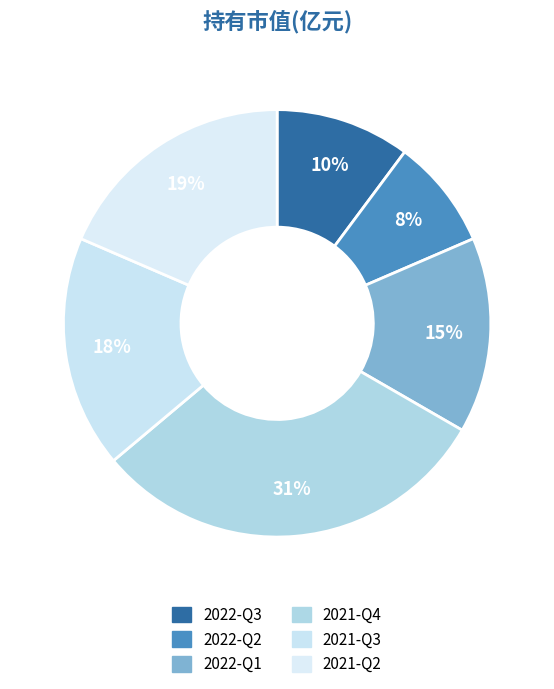

Rank the categories by value from highest to lowest.

2021-Q4, 2021-Q2, 2021-Q3, 2022-Q1, 2022-Q3, 2022-Q2